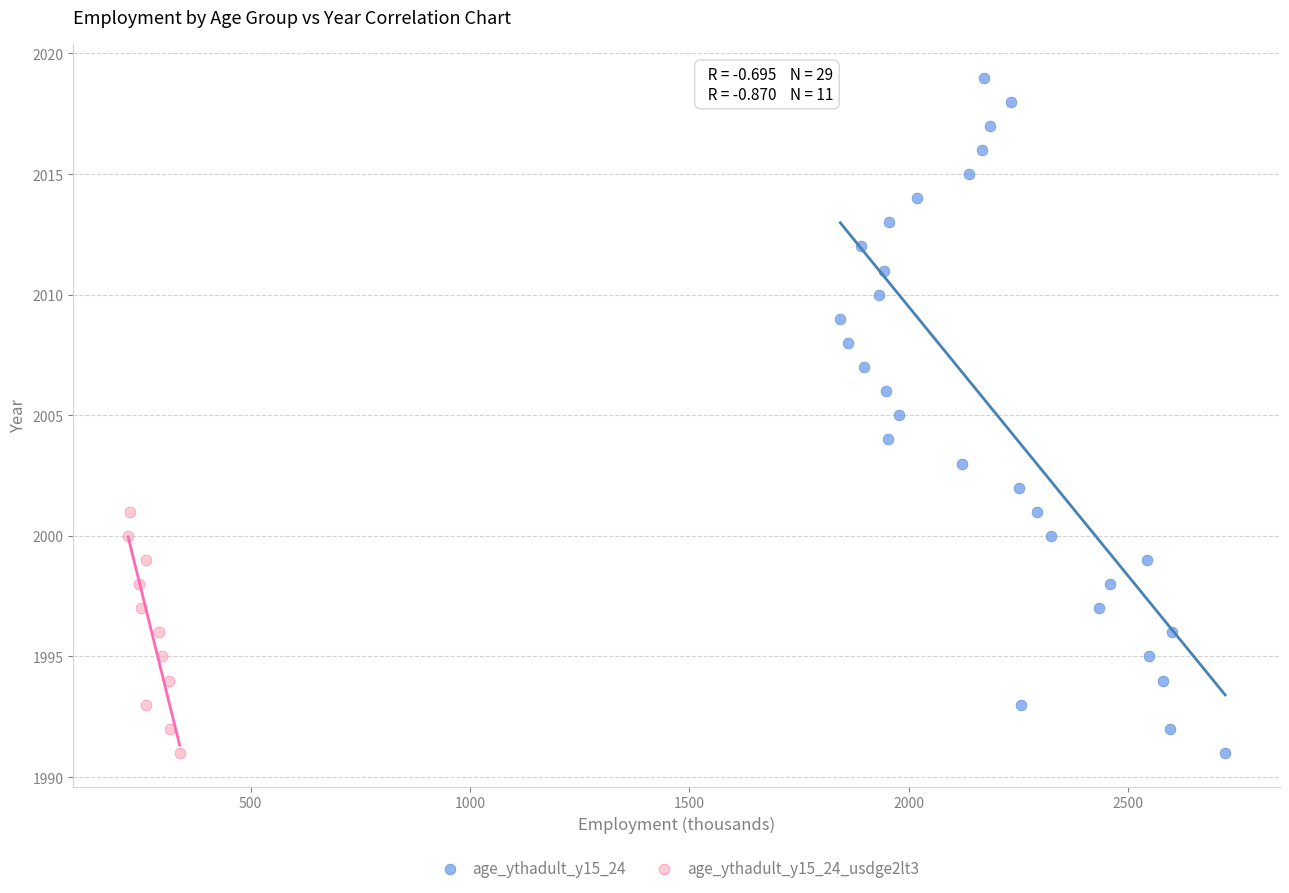

Which series contains the highest Y value?

age_ythadult_y15_24